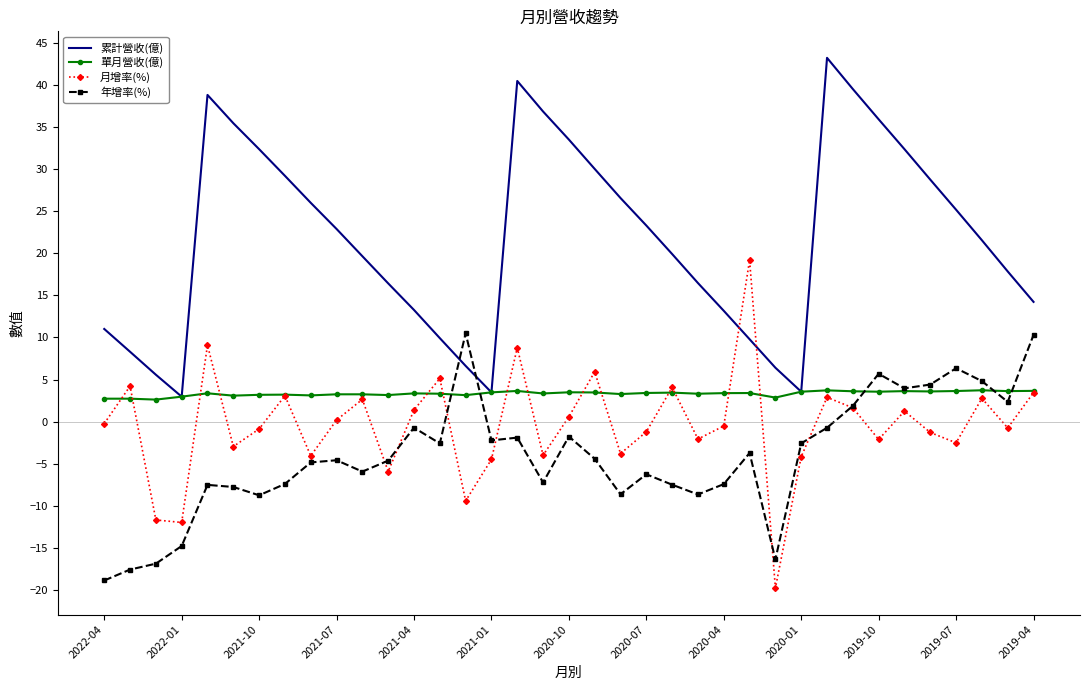

What is the highest value of the 月增率(%) series?

19.2